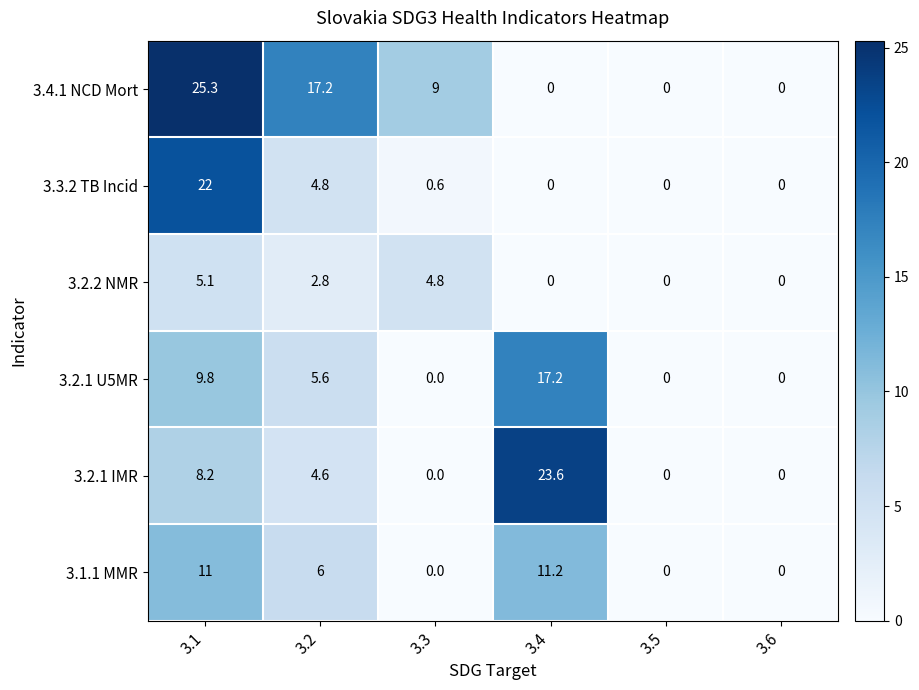

Between 3.2 and 3.6, which series saw the biggest shift?

3.4.1 NCD Mort